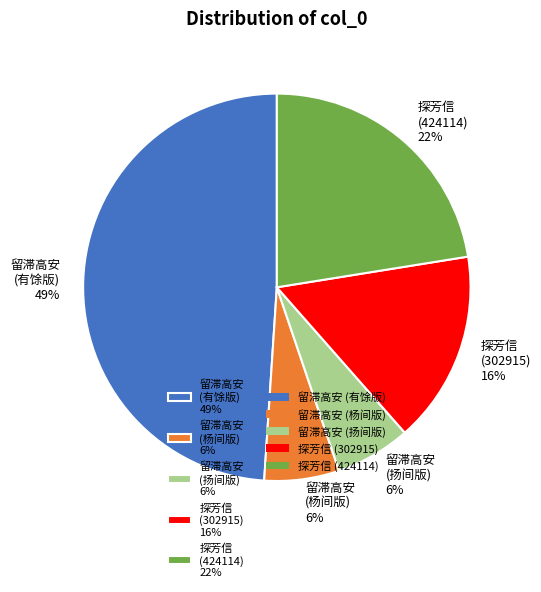

Count the number of slices in the pie.

5